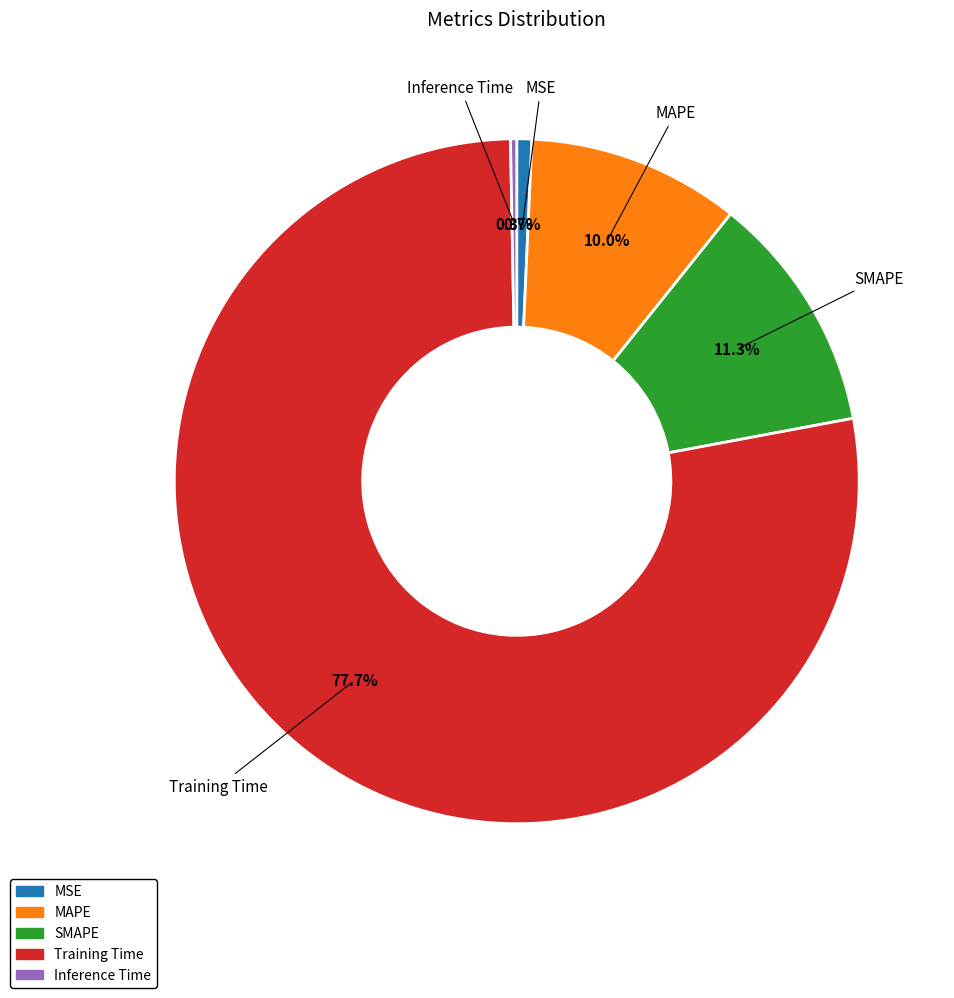

What percentage is NOT represented by Training Time?

22.3%